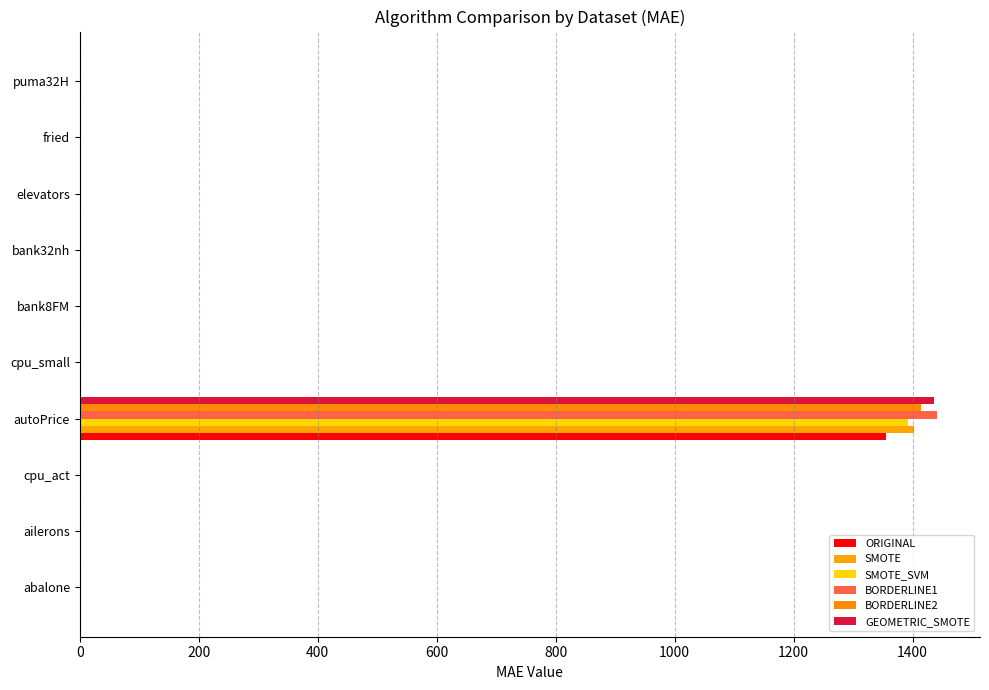

How many data points does each series have?

10